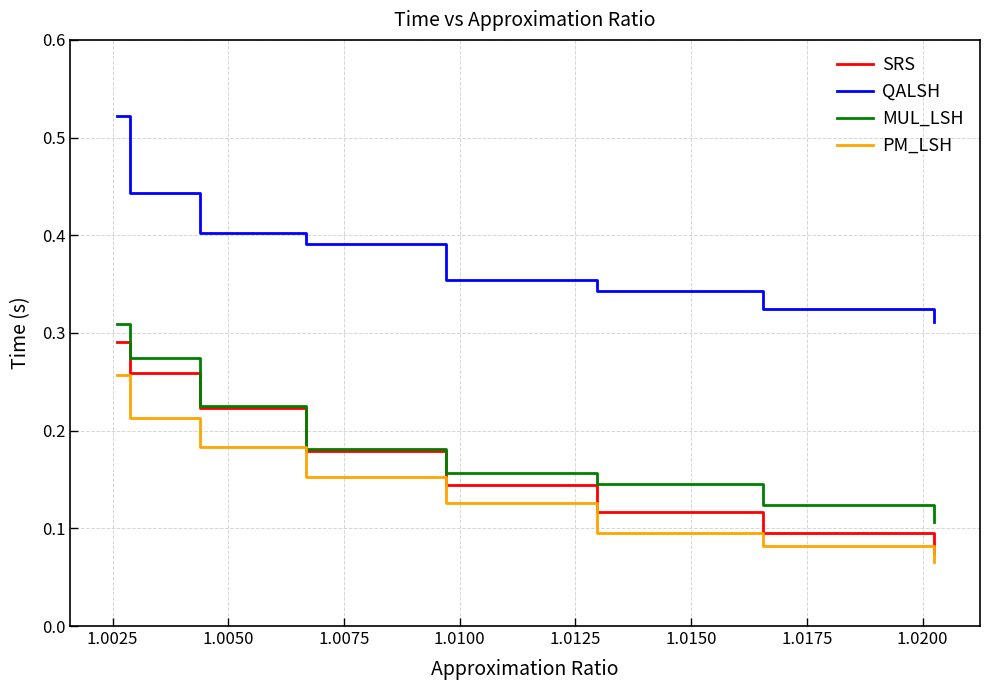

True or false: QALSH and PM_LSH intersect in this chart.

False